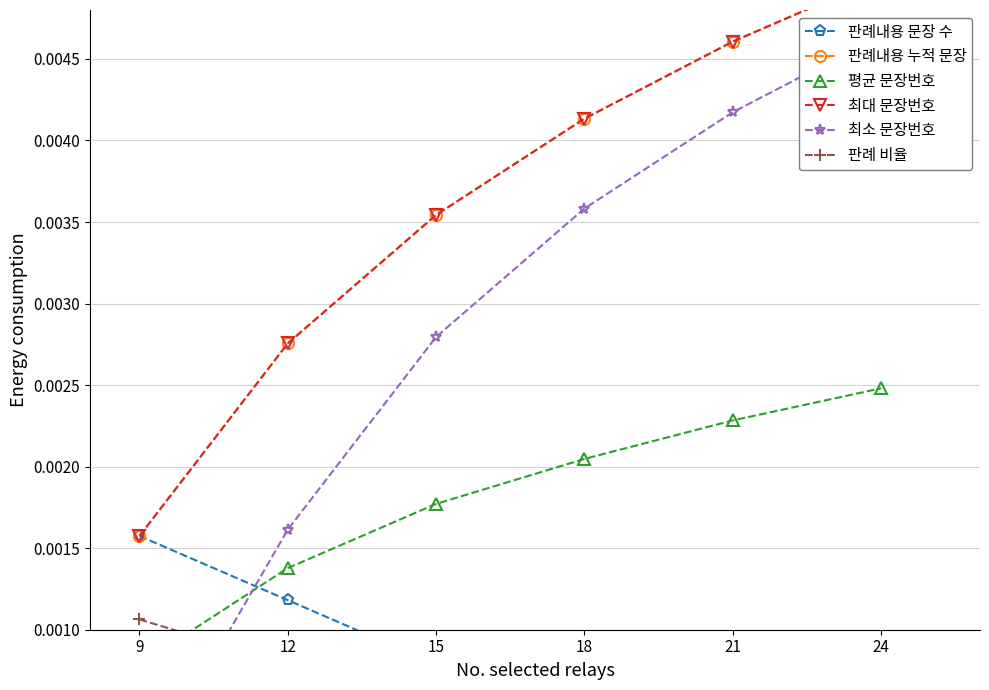

True or false: 최대 문장번호 has more than 2 points higher than both neighbors.

False